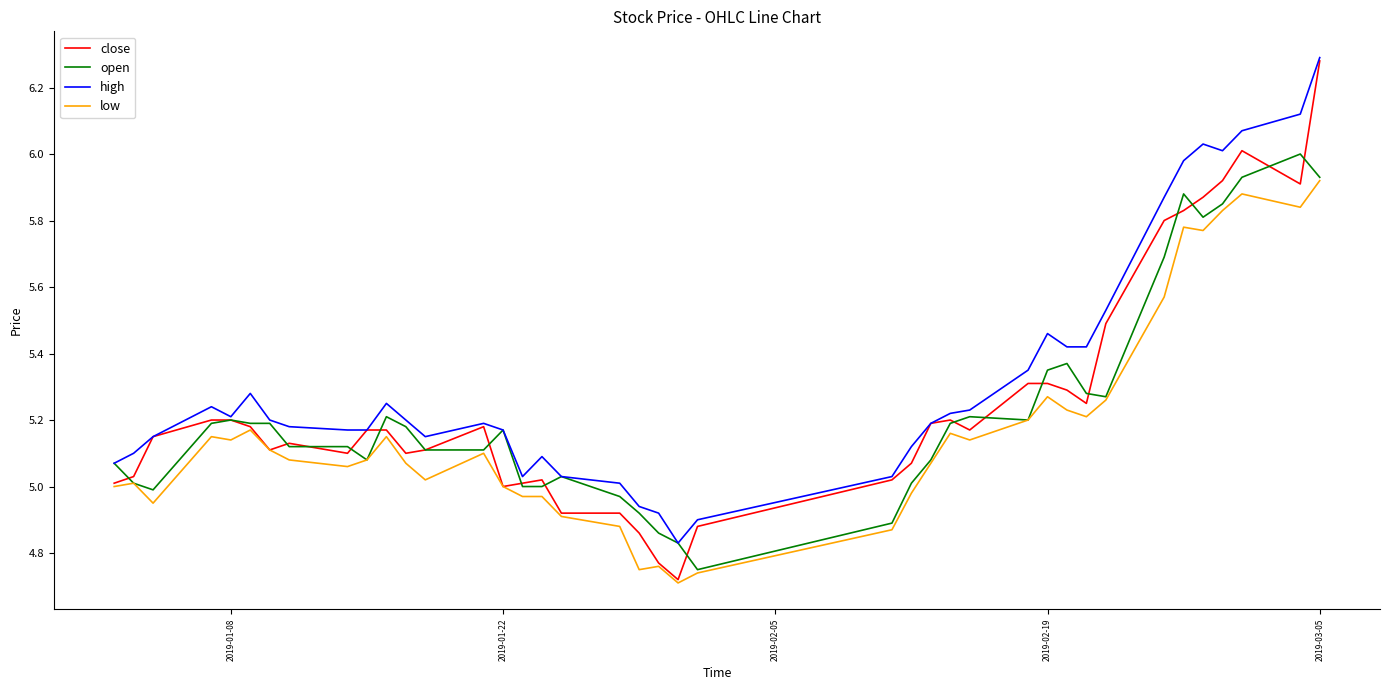

What is the difference between the second highest and second lowest values in the close series?

1.2